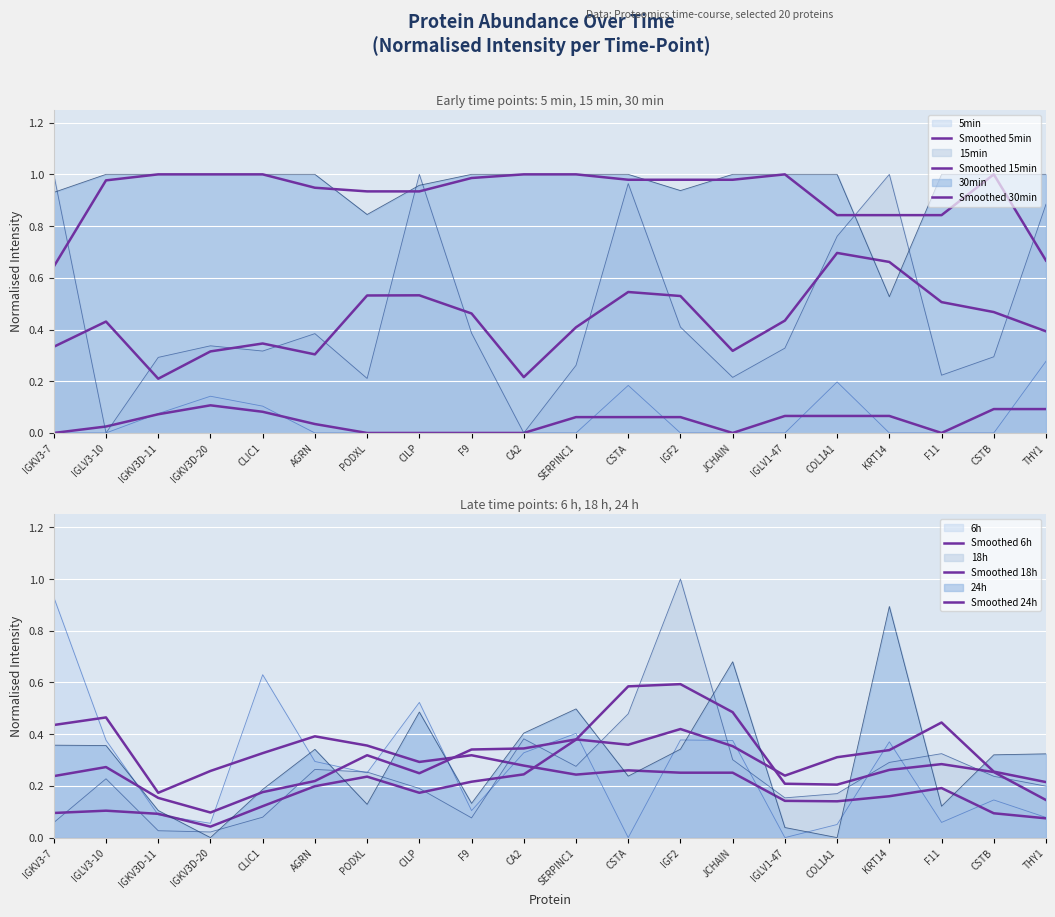

What is the difference between the maximum and minimum values in the Smoothed 30min series?

0.4